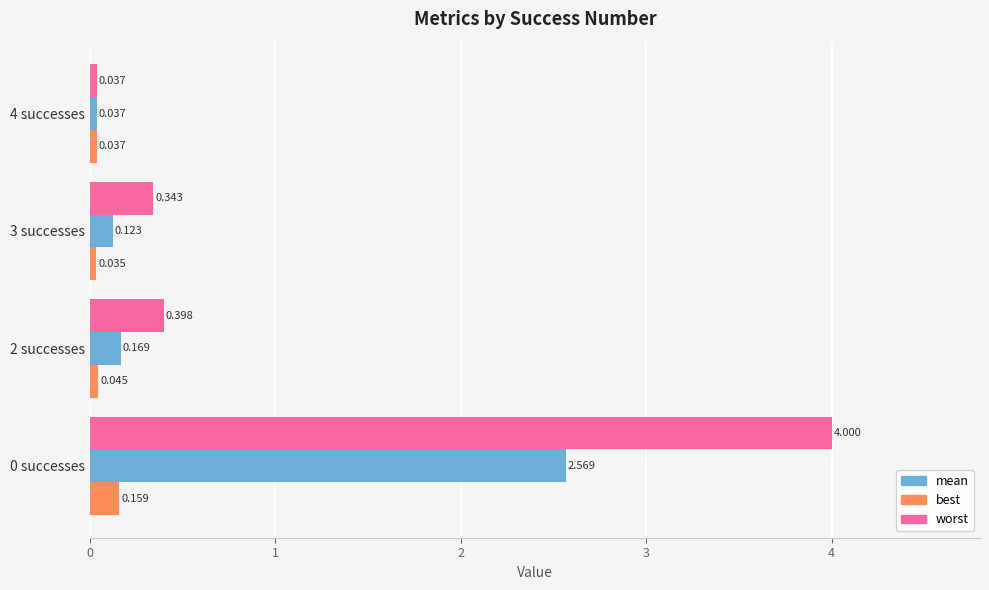

Rank the series by their average value, from highest to lowest.

worst, mean, best